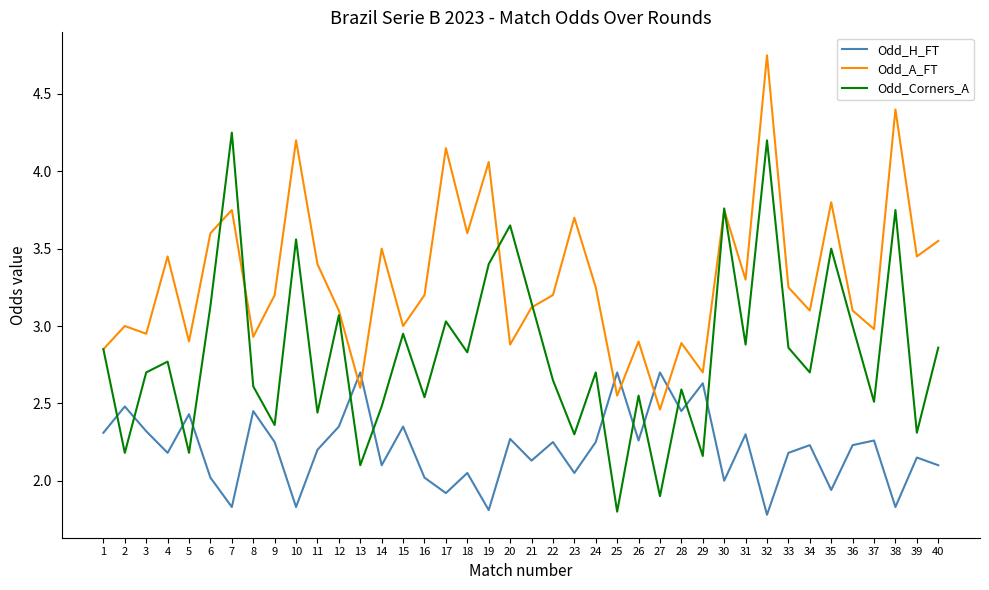

Which series has the largest range (max minus min)?

Odd_Corners_A